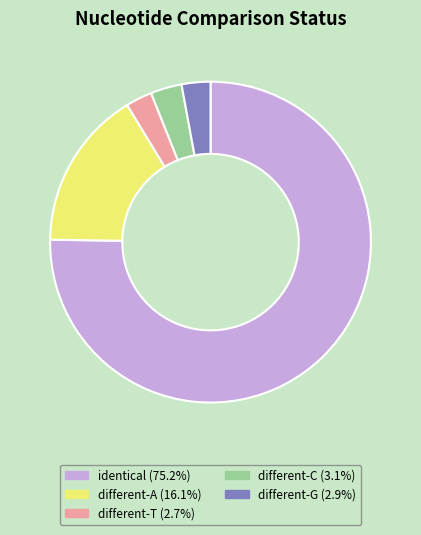

Is there any slice that represents more than half of the pie?

Yes